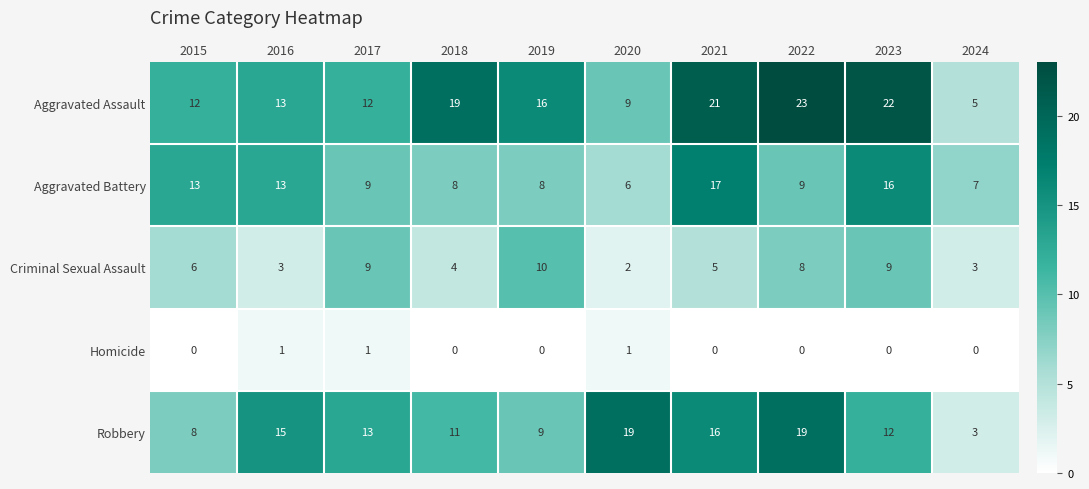

The Aggravated Battery series shows 7 at 2015. True or false?

False